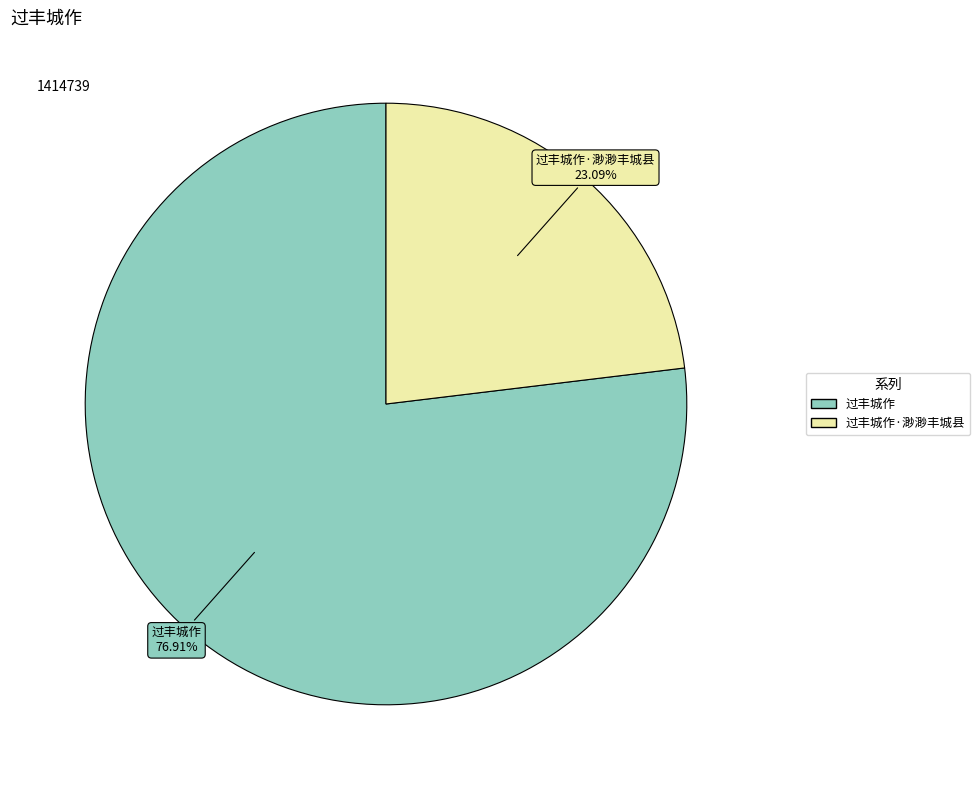

Does any single category account for the majority?

Yes